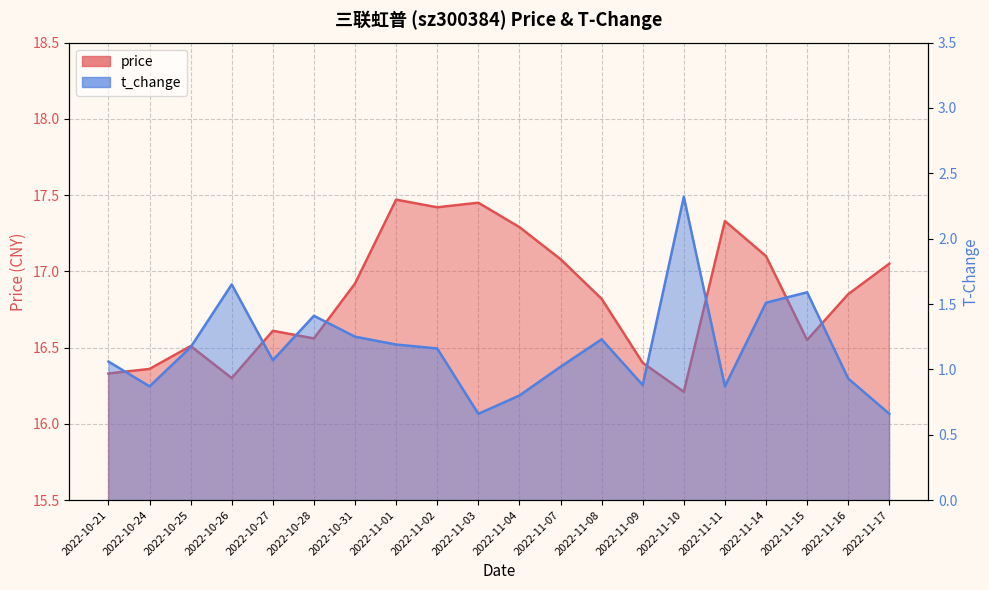

How many lines are shown in the chart?

2